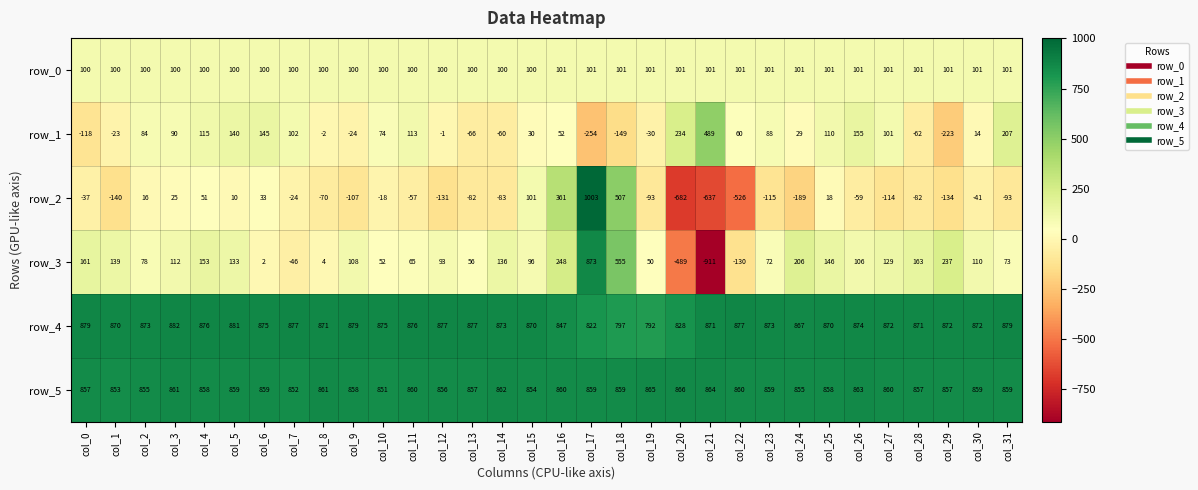

What is the spread (max minus min) of values at col_9?

986